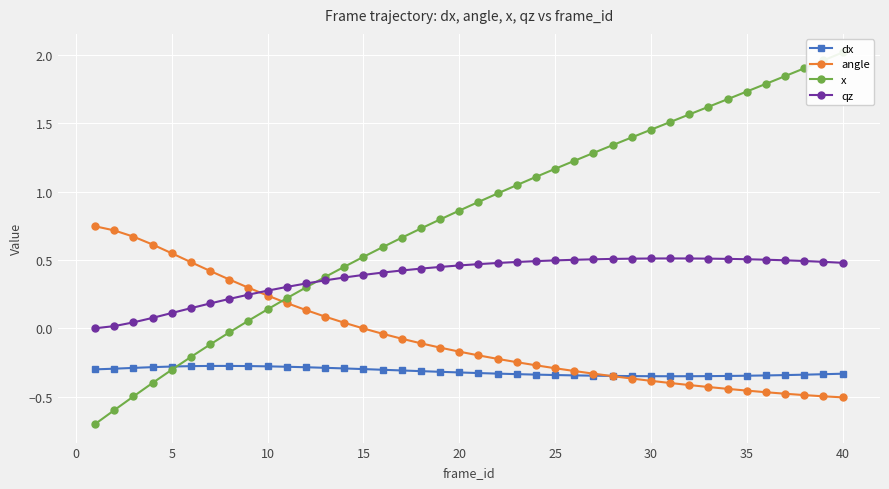

True or false: dx and qz intersect in this chart.

False